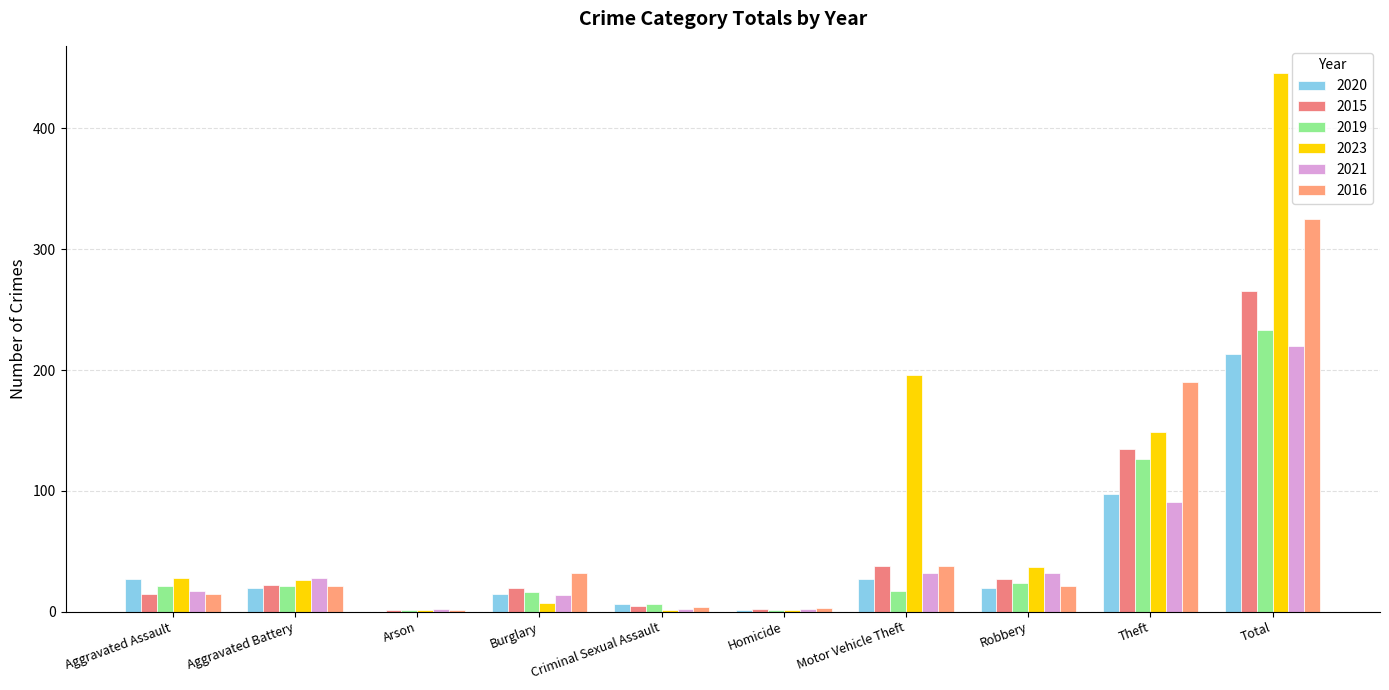

List the series in order of their peak value, lowest first.

2020, 2021, 2019, 2015, 2016, 2023